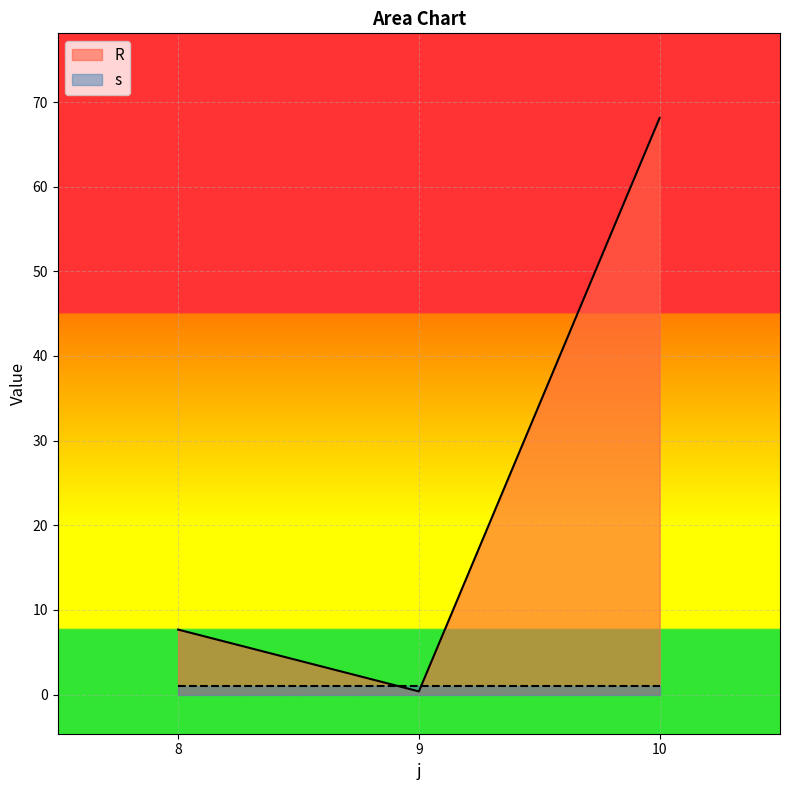

Reading left to right, list all the values displayed in this chart.

8=7.7	9=0.4	10=68.1